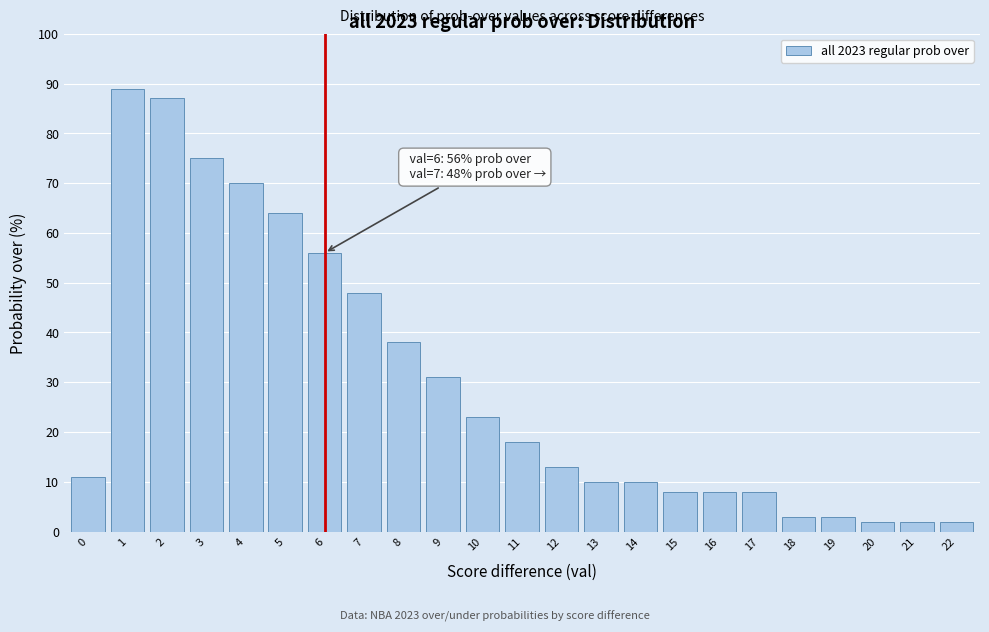

Reading left to right, transcribe all the data shown in this chart.

0=11	1=89	2=87	3=75	4=70	5=64	6=56	7=48	8=38	9=31	10=23	11=18	12=13	13=10	14=10	15=8	16=8	17=8	18=3	19=3	20=2	21=2	22=2